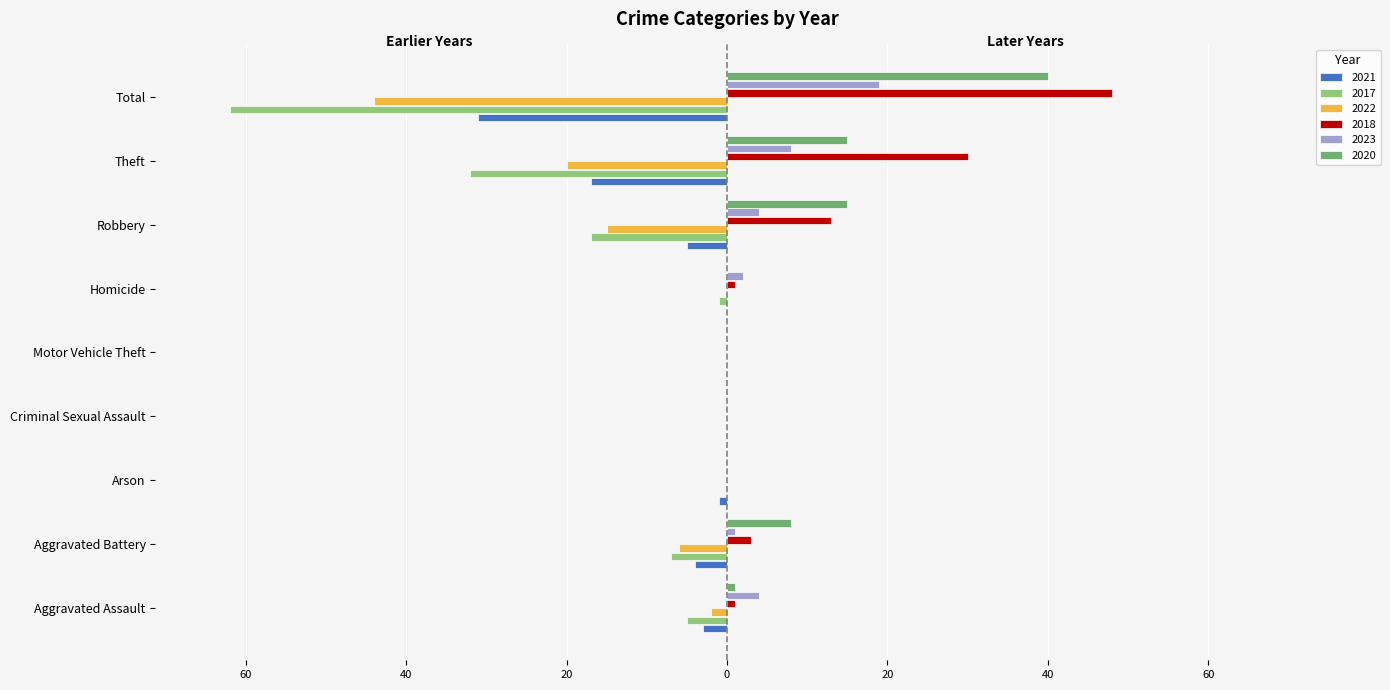

What are all the series names shown in the legend?

2021, 2017, 2022, 2018, 2023, 2020